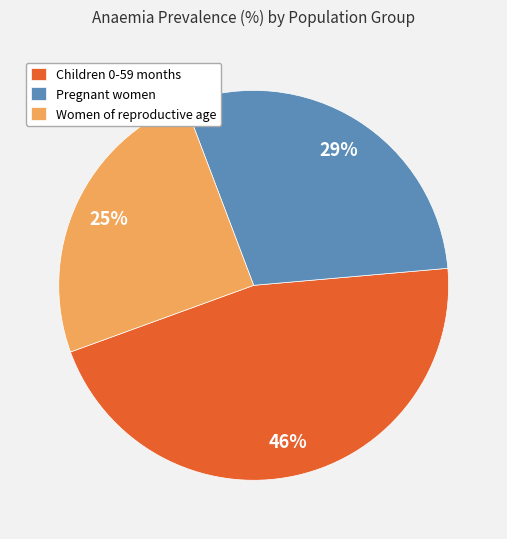

Rank the categories by value from highest to lowest.

Children 0-59 months, Pregnant women, Women of reproductive age